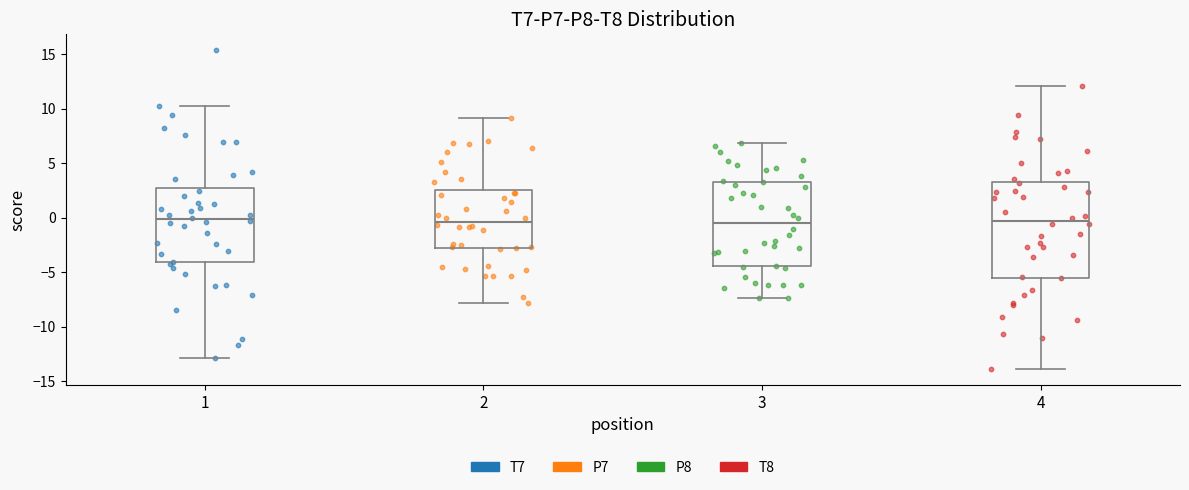

Where does the median line of the box at x = 1 sit on the y-axis? The values are not printed on the chart, so give them approximately, as read against the axis.

0.0